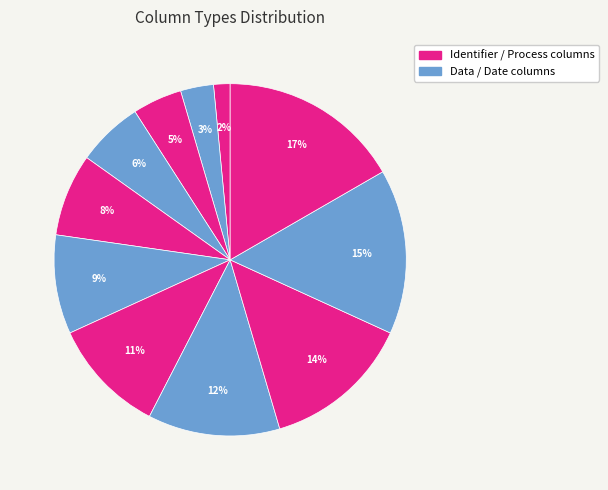

Count the number of slices in the pie.

11